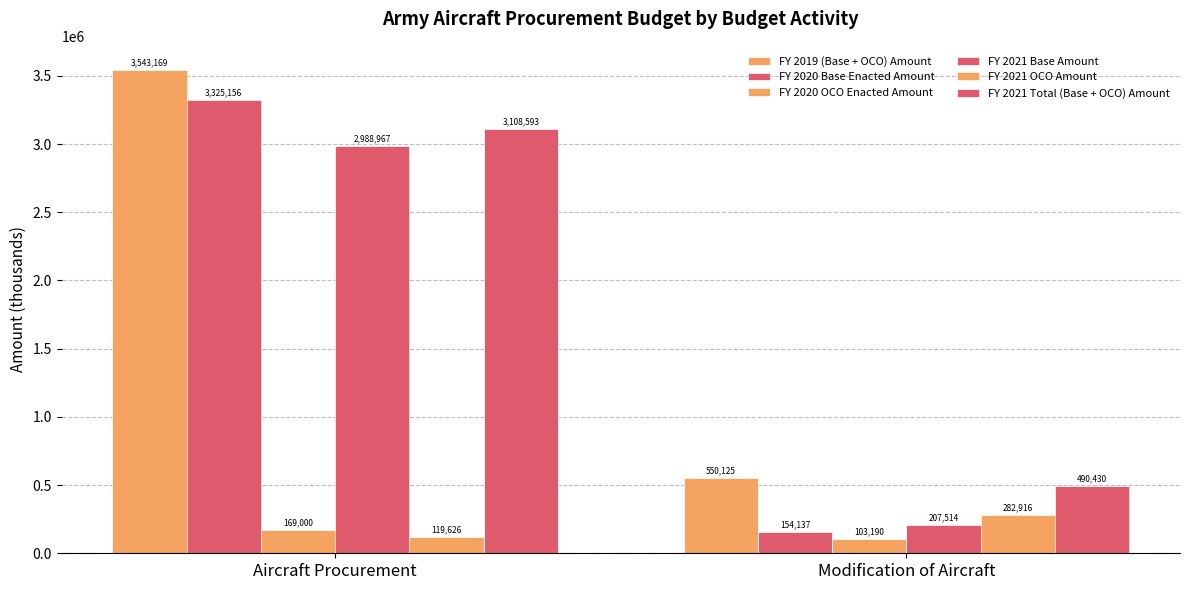

List the series in order of their peak value, lowest first.

FY 2020 OCO Enacted Amount, FY 2021 OCO Amount, FY 2021 Base Amount, FY 2021 Total (Base + OCO) Amount, FY 2020 Base Enacted Amount, FY 2019 (Base + OCO) Amount